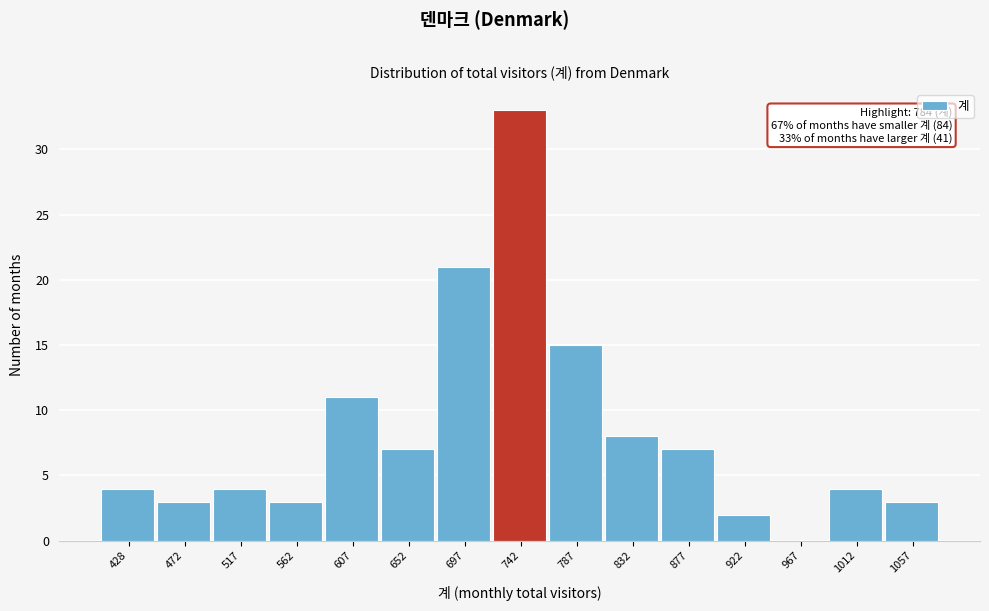

Reading left to right, extract all data points from this chart.

428=4	472=3	517=4	562=3	607=11	652=7	697=21	742=33	787=15	832=8	877=7	922=2	967=0	1012=4	1057=3